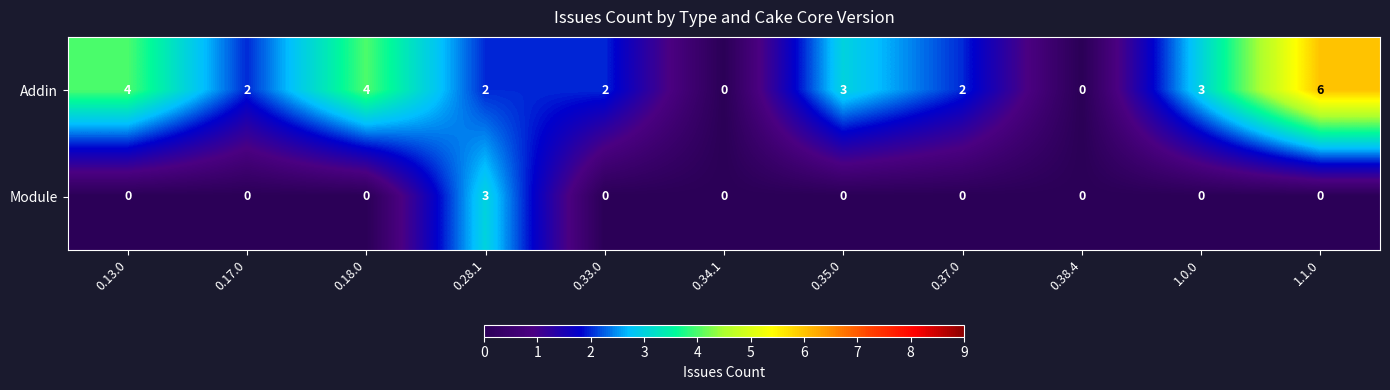

Is it true that Addin equals -2 at 0.38.4?

False